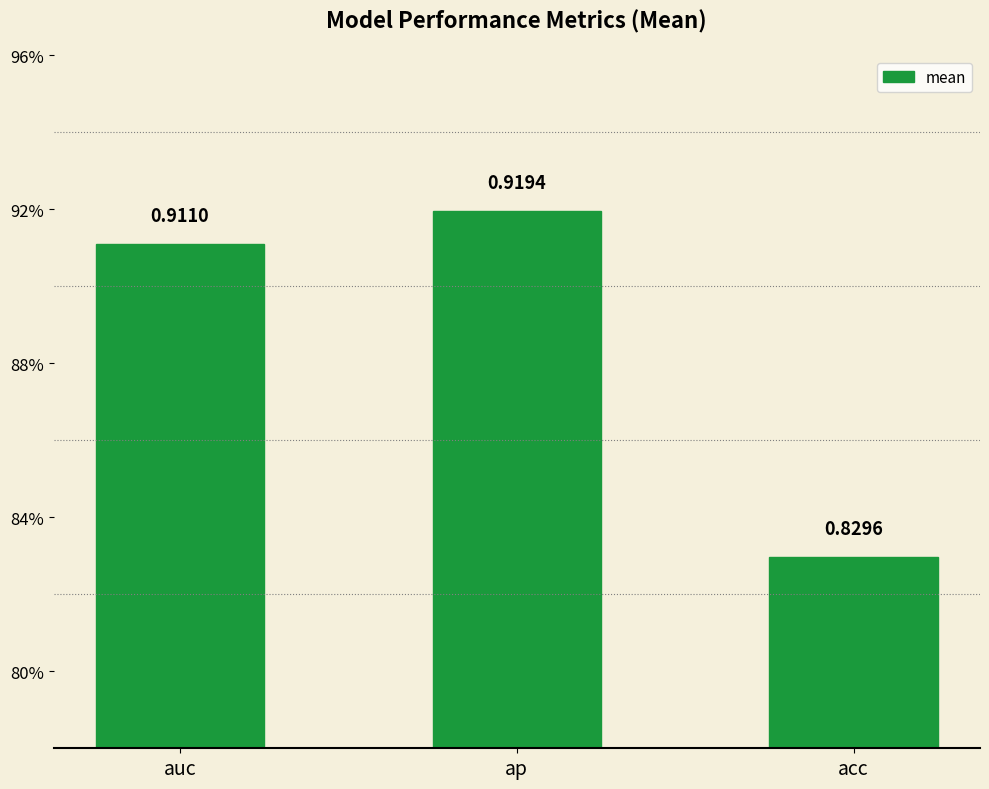

Reading right to left, extract all data points from this chart.

acc=0.8	ap=0.9	auc=0.9